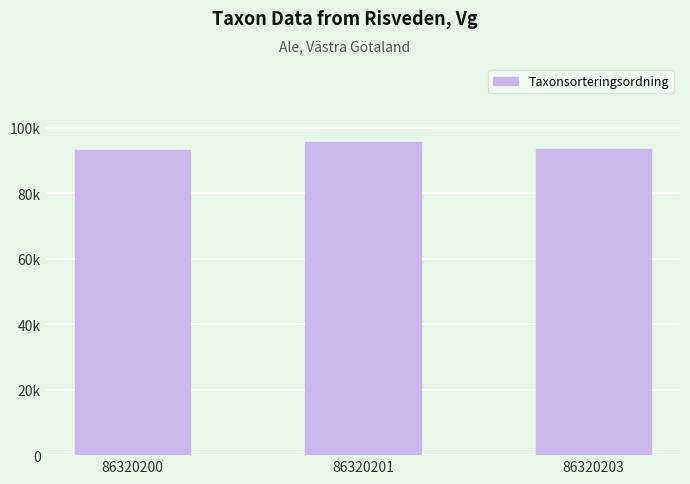

Where is the data nearest to the value 94286?

86320203